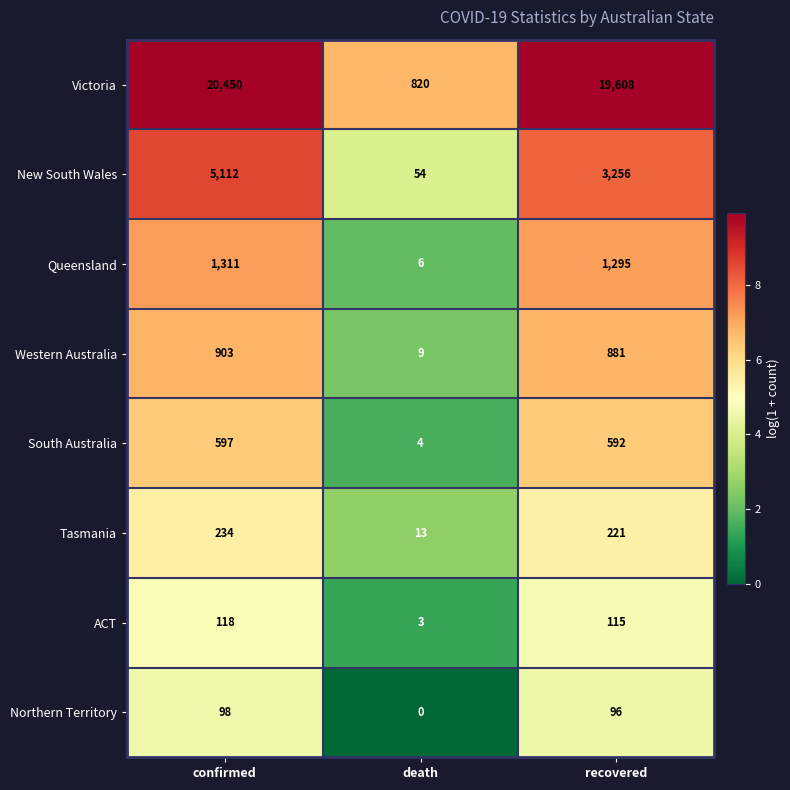

Reading left to right, transcribe all the data shown in this chart.

Victoria: 20450	820	19608
New South Wales: 5112	54	3256
Queensland: 1311	6	1295
Western Australia: 903	9	881
South Australia: 597	4	592
Tasmania: 234	13	221
ACT: 118	3	115
Northern Territory: 98	0	96